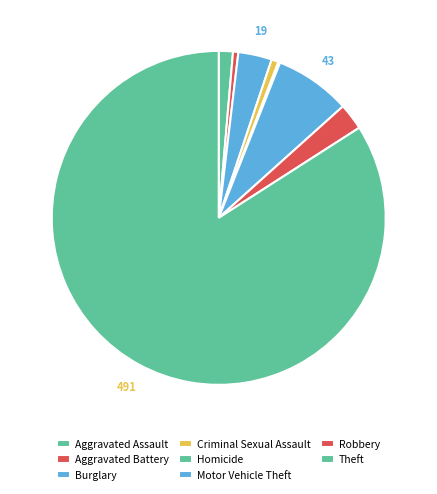

What is the change in value from Aggravated Battery to Criminal Sexual Assault?

+1